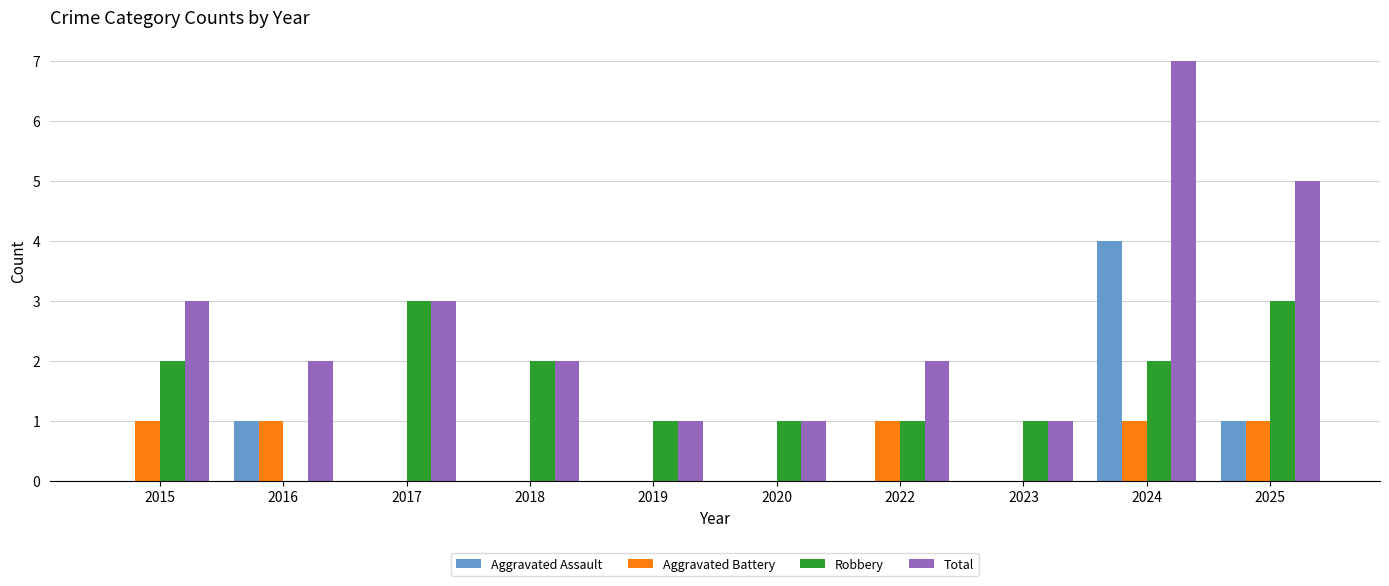

True or false: Aggravated Battery has a value of 2 at 2015.

False